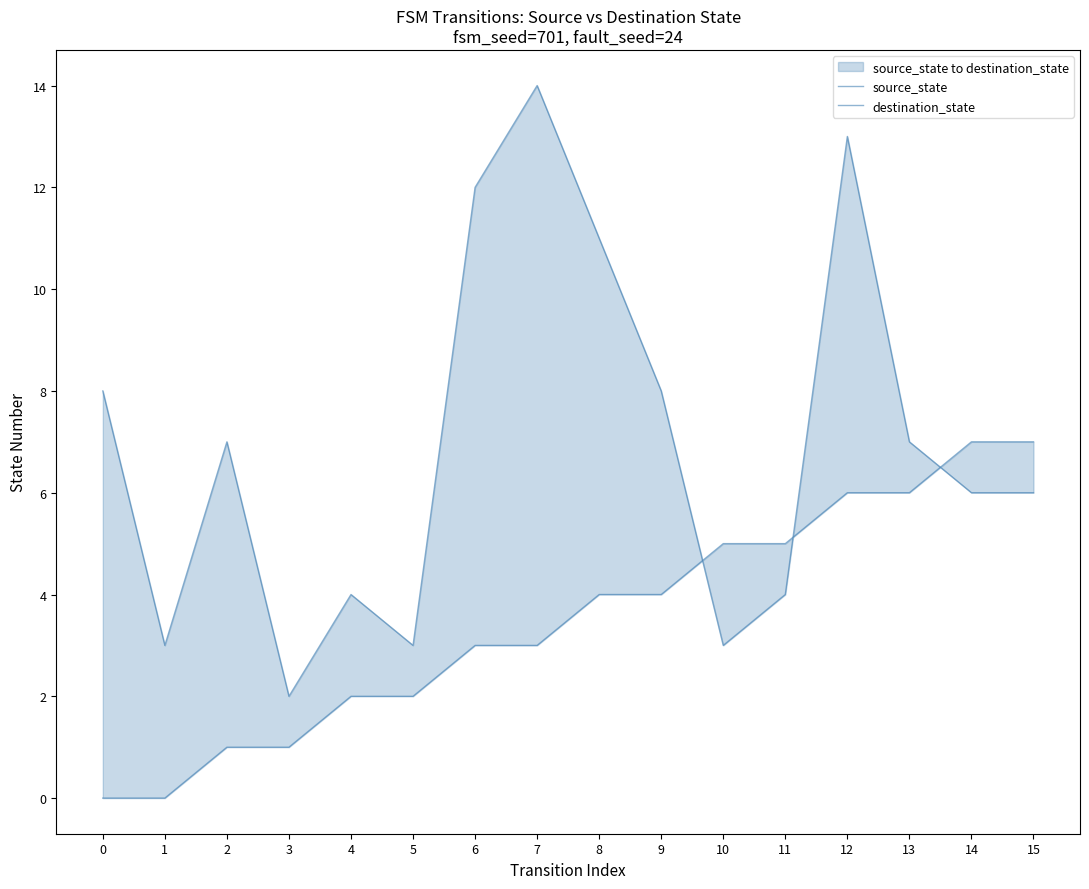

Rank the categories by destination_state value from lowest to highest.

3, 1, 5, 10, 4, 11, 14, 15, 2, 13, 0, 9, 8, 6, 12, 7